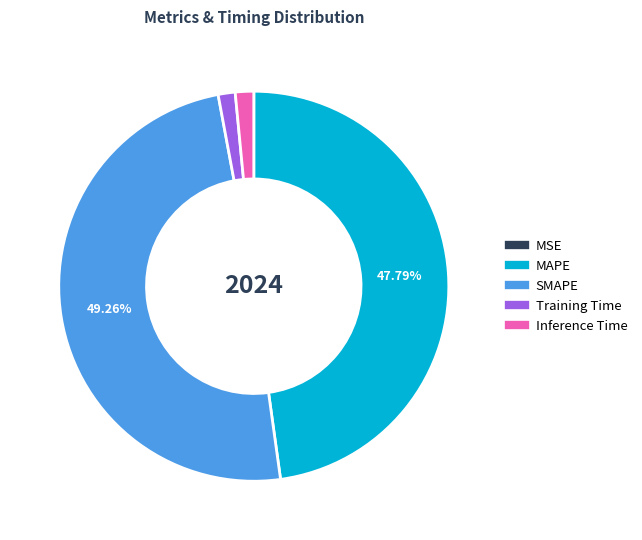

Does MAPE account for over 50% of the chart?

No